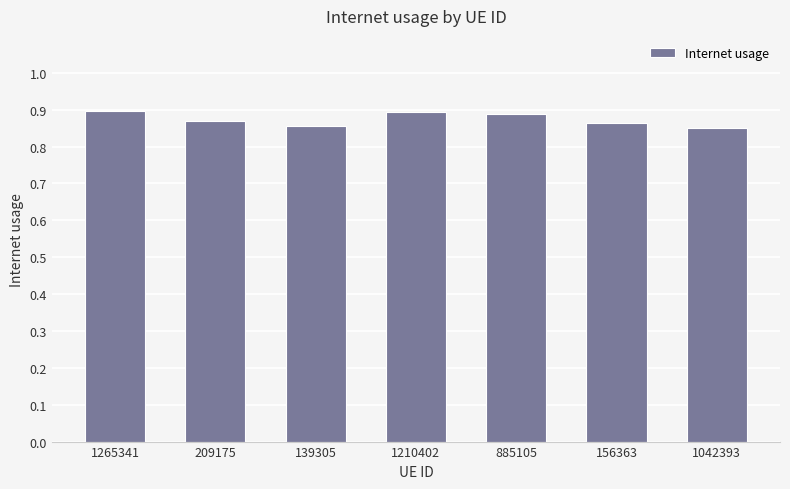

How many values are between 0 and 1?

7